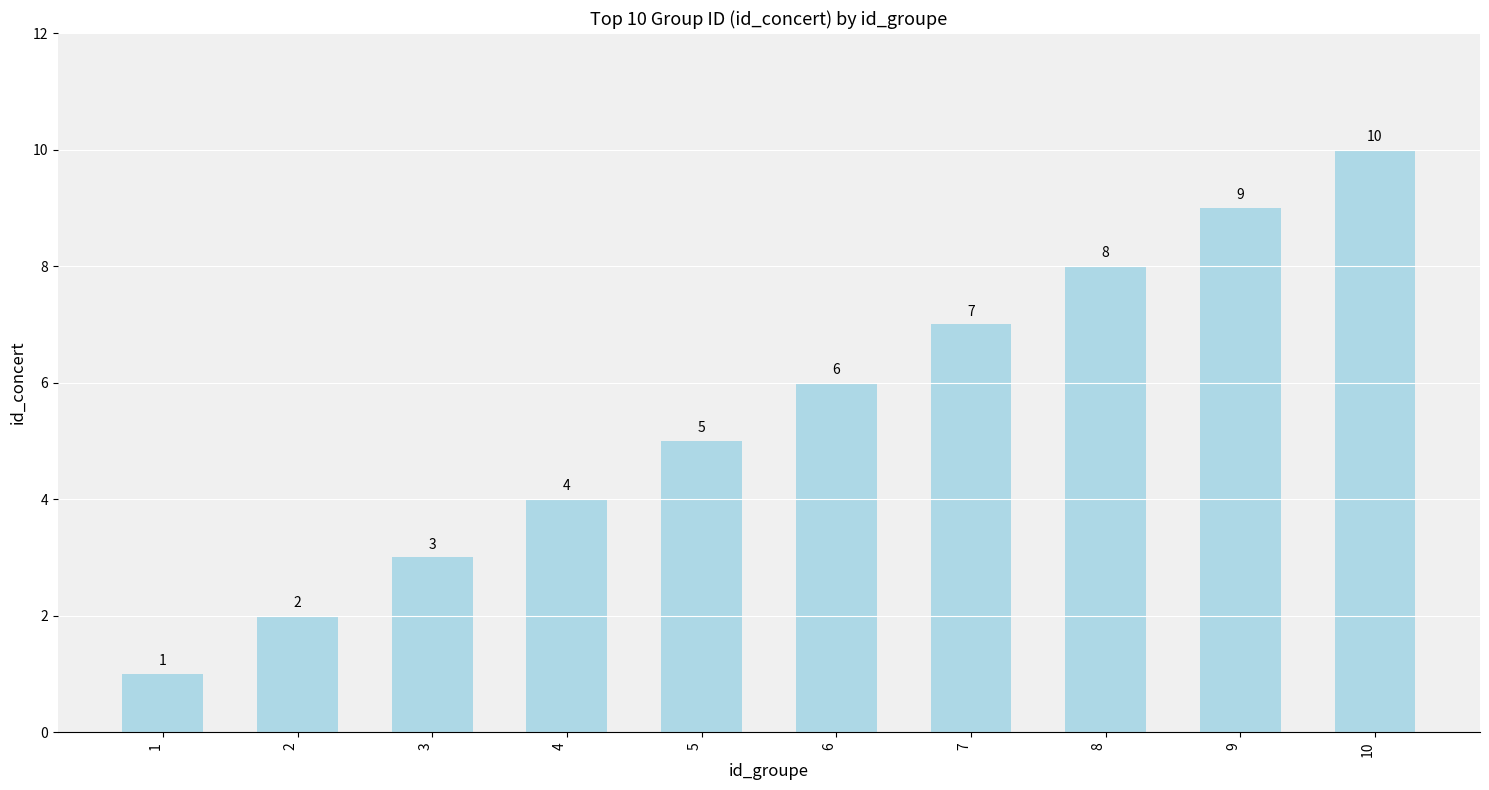

Which category has the highest value across all series?

10